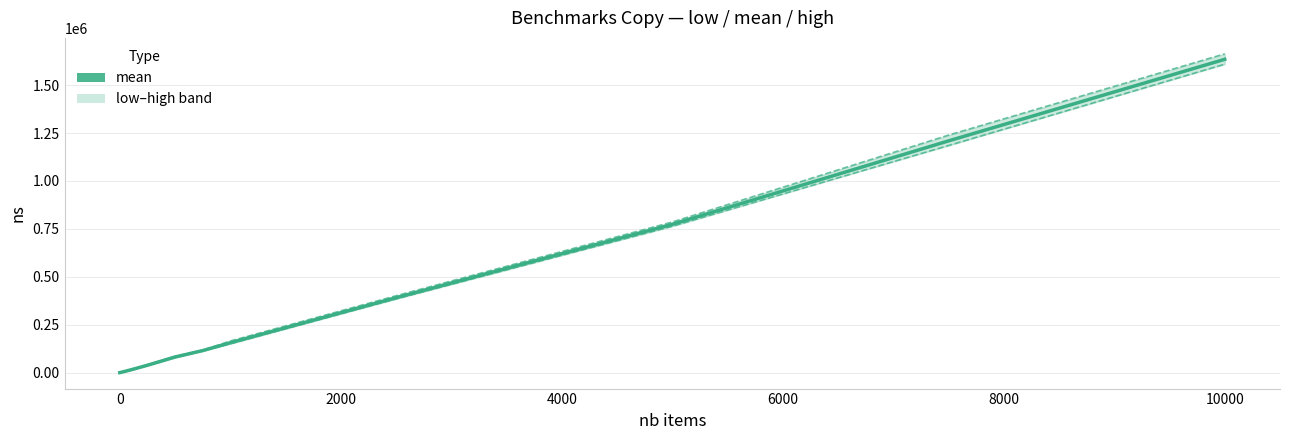

Is it true that mean equals 782 at 8000?

False